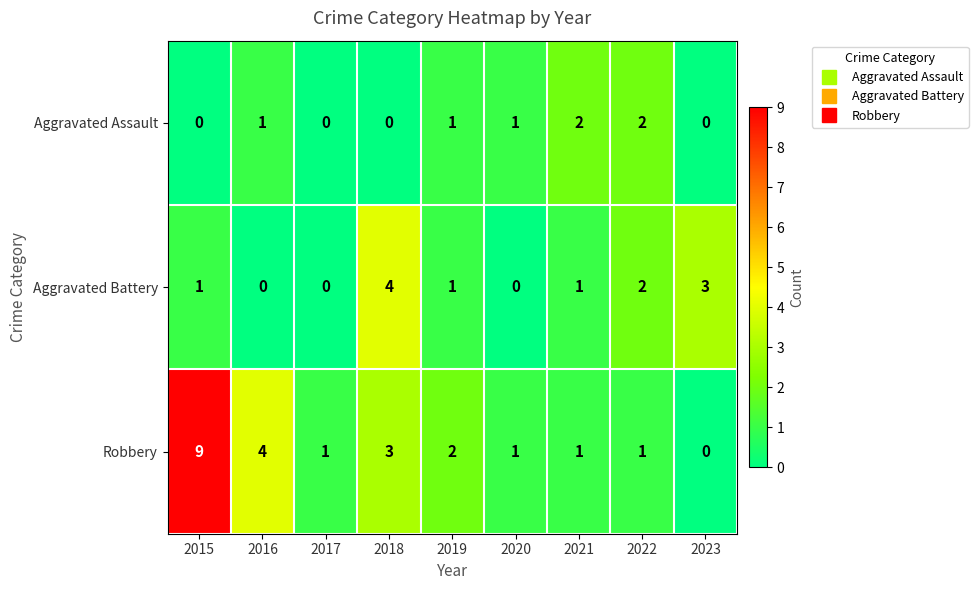

What is the spread (max minus min) of values at 2017?

1